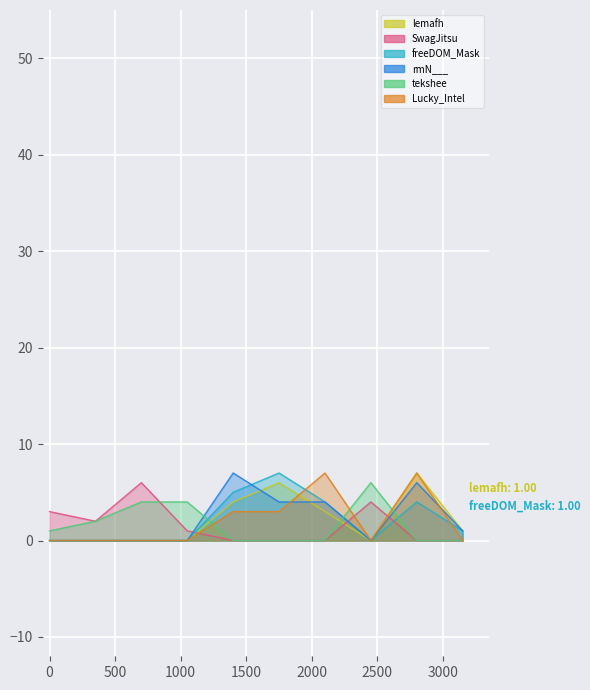

Is it true that lemafh equals 11 at SwagJitsu?

False